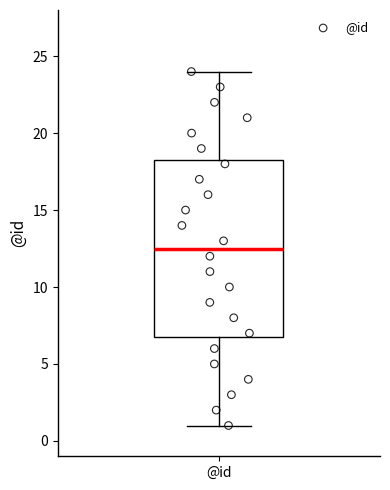

Transcribe this box plot: give where the median line is, the range the box spans, and where the two whiskers end, as read against the y-axis. The values are not printed on the chart, so give them approximately, as read against the axis.

median 12.5, box 7.0 to 18.5, whiskers 1.0 to 24.0